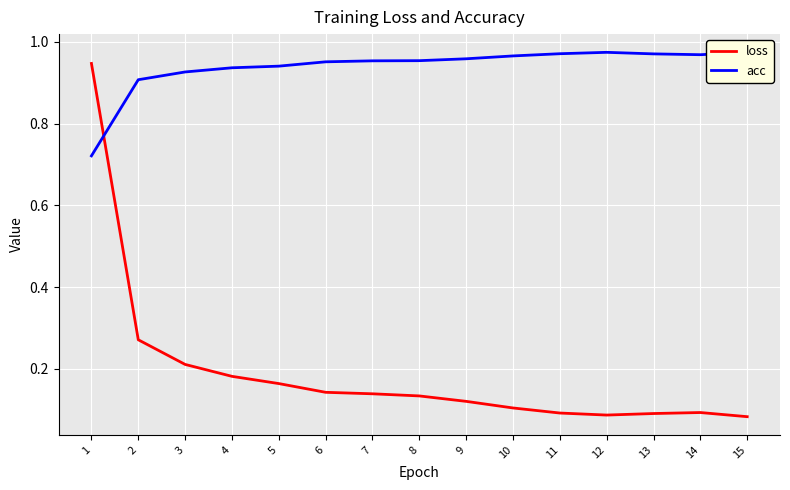

What is the smallest value displayed?

0.1